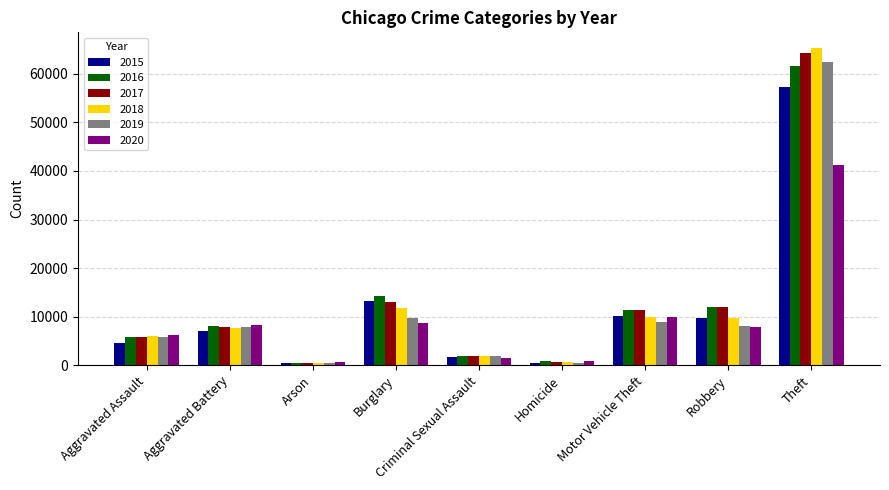

Which series has the largest range (max minus min)?

2018